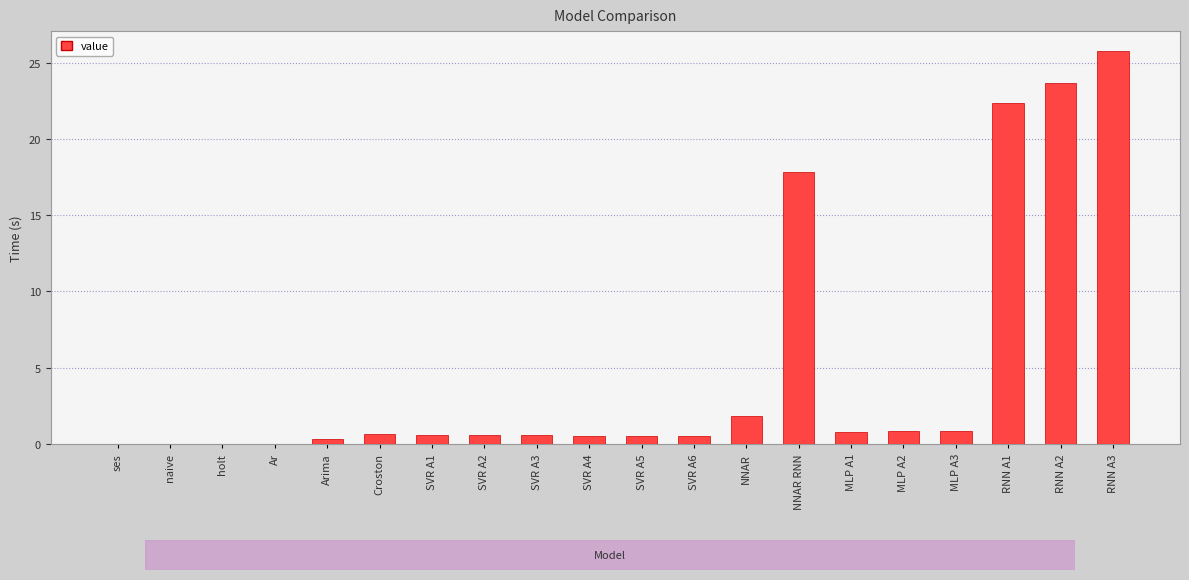

The value at MLP A1 is 0.8. True or false?

True